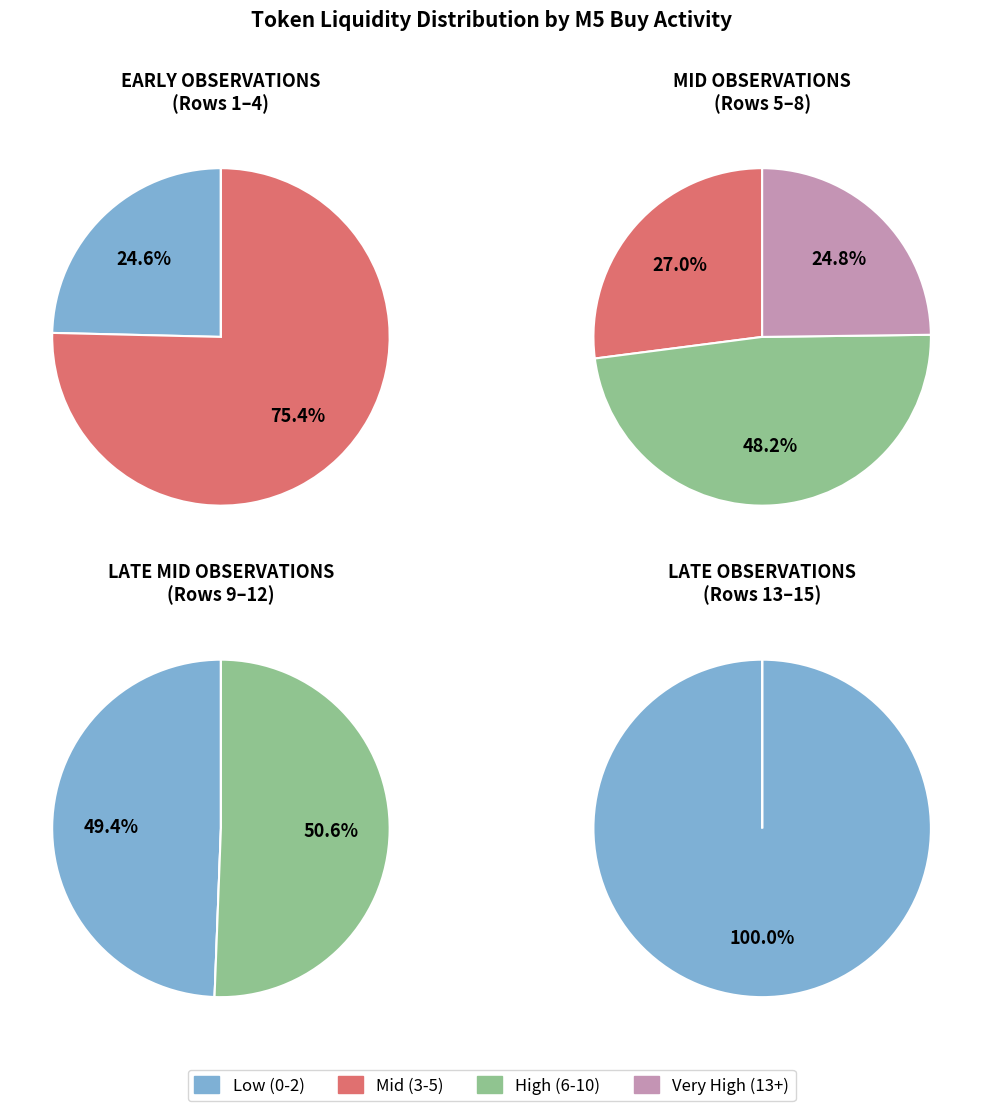

Which has a higher value, 1 or 12?

1